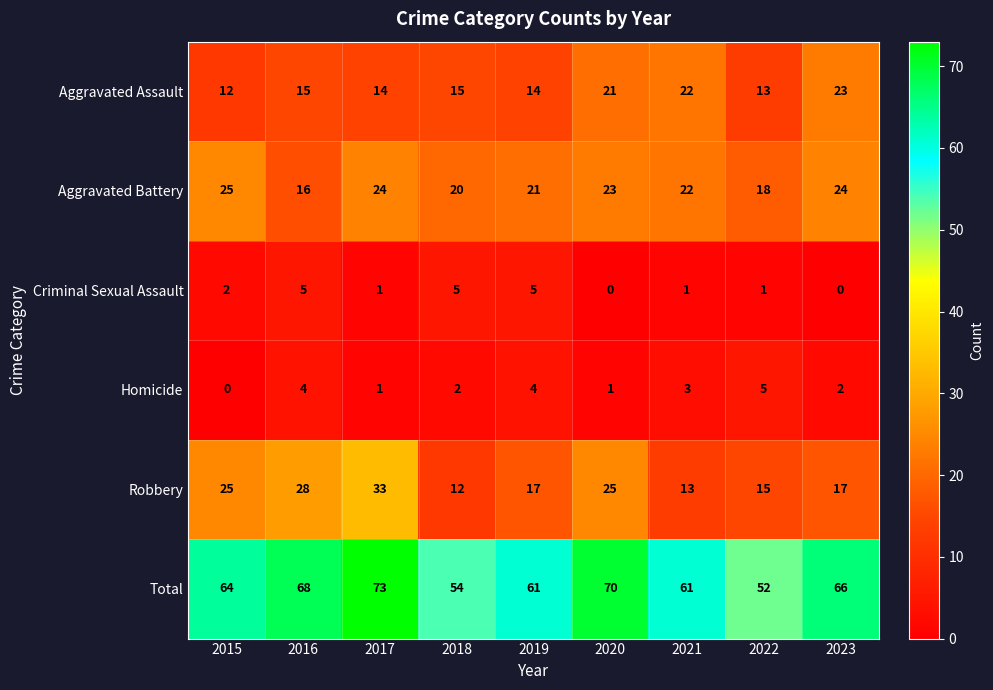

Count the number of categories in the chart.

9